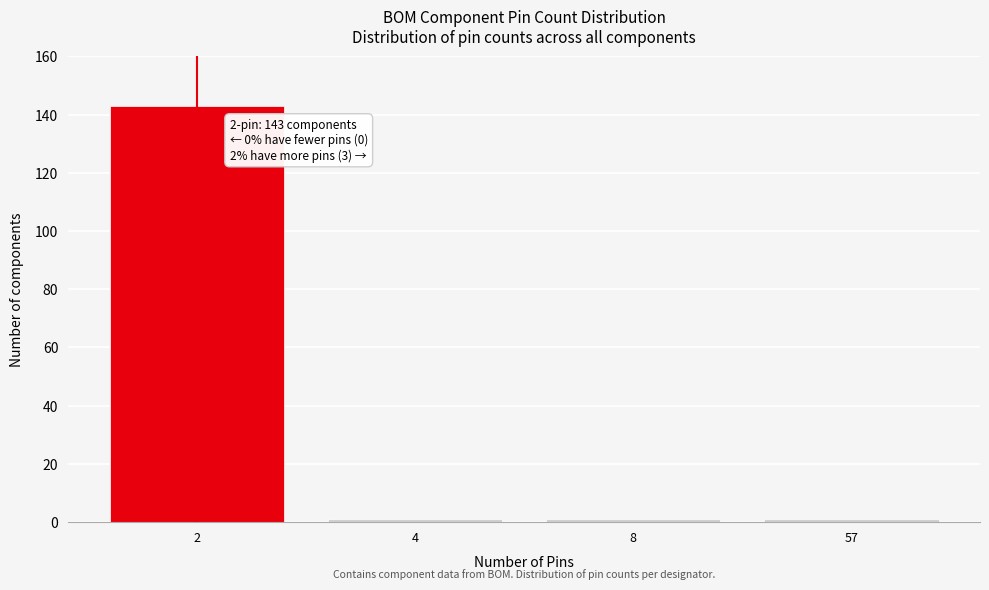

Reading right to left, what are all the values shown in this chart?

1	1	1	143